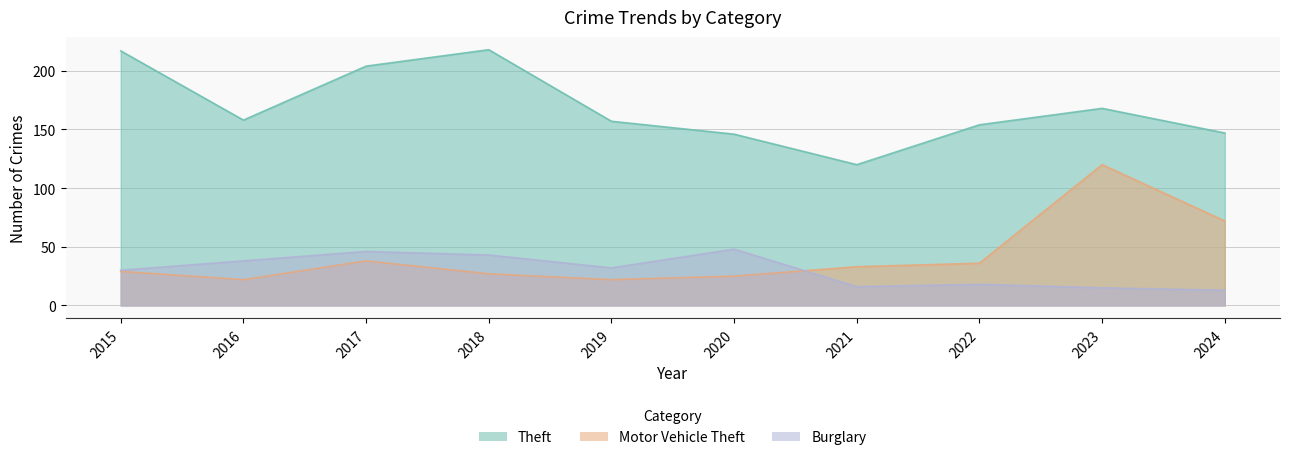

Where is Motor Vehicle Theft nearest to the value 71?

2024